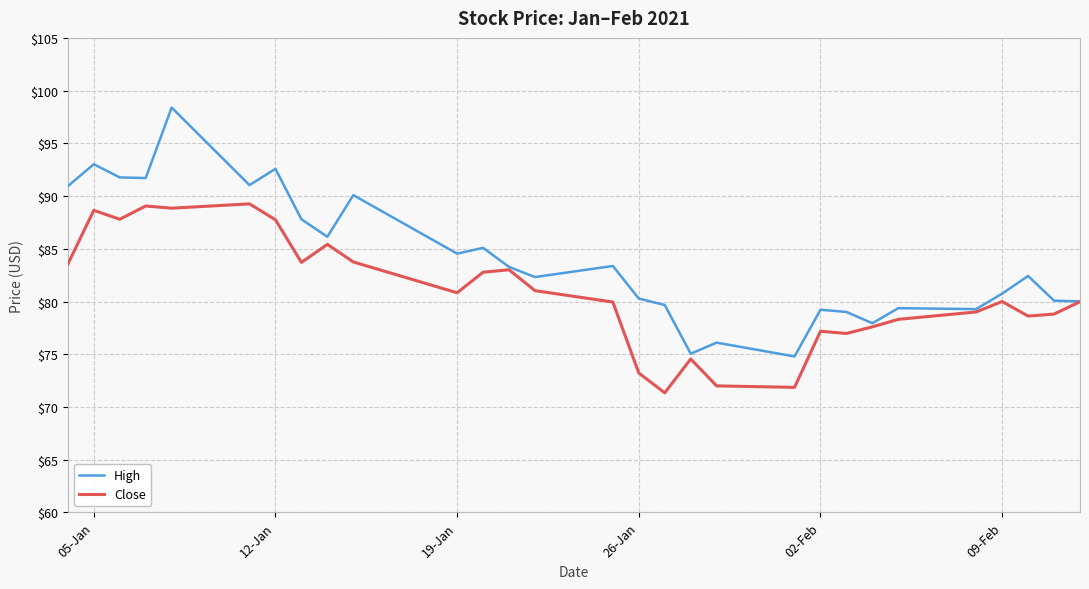

Which series has the largest range (max minus min)?

High